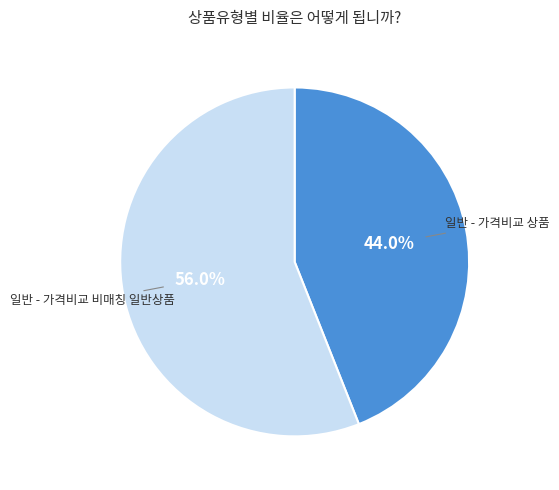

Is there a majority slice in this chart?

Yes